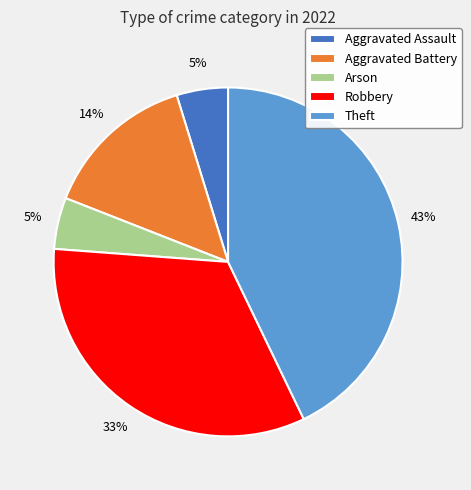

Which has a higher value, Theft or Aggravated Battery?

Theft